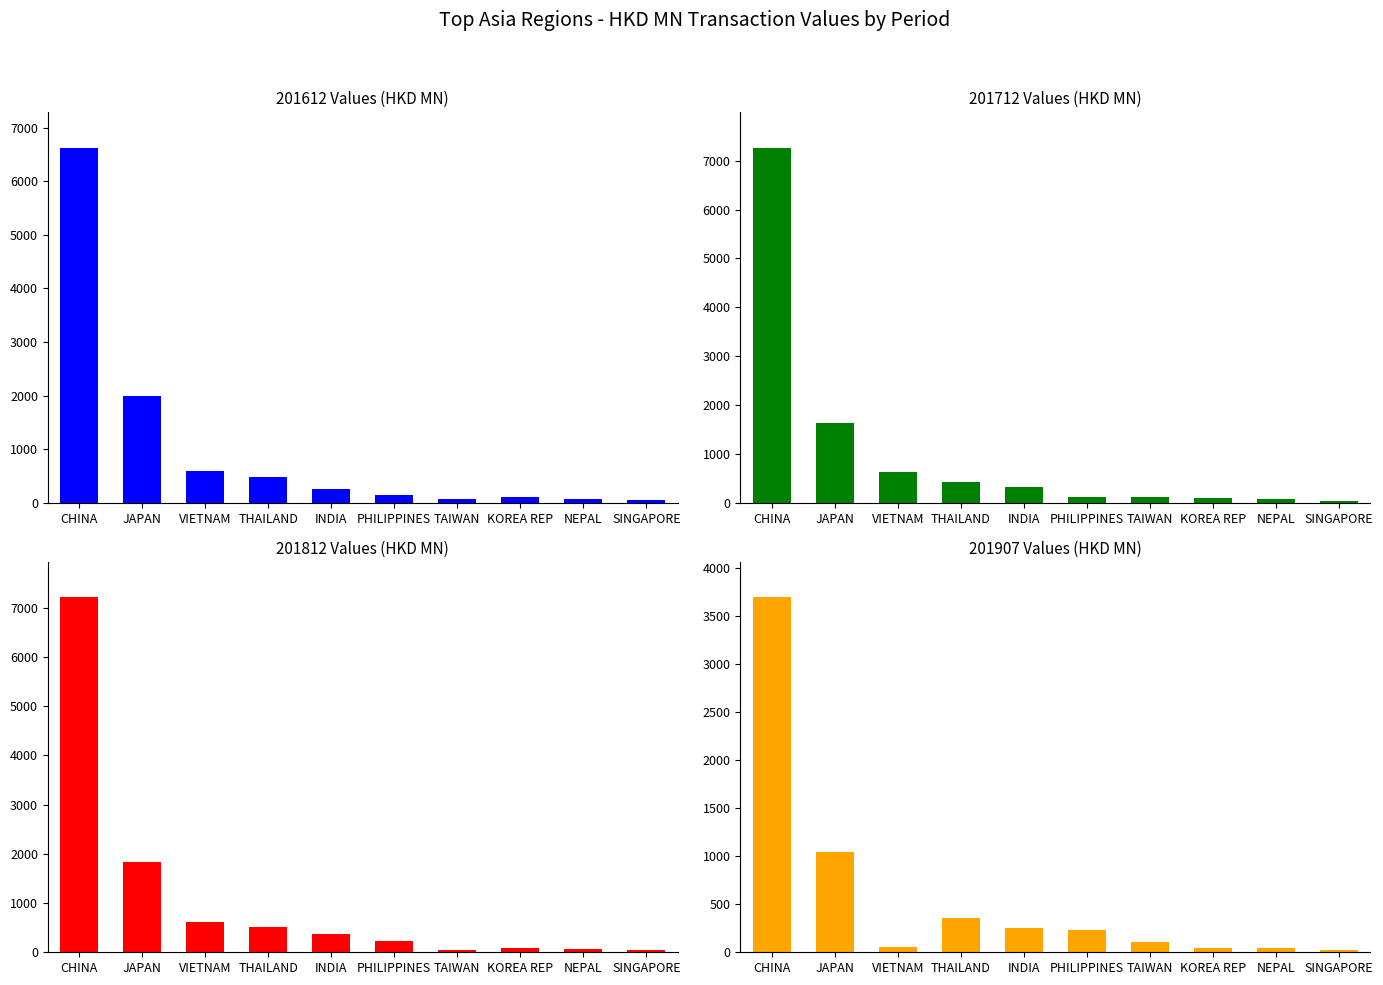

Reading left to right, what are all the values shown in this chart?

201612: 6623.6	1984.3	600.6	485.2	265.8	144.1	69.5	101.9	76.2	48.7
201712: 7263.5	1627.6	621.5	422.3	324.8	124.6	123.9	93.2	84.6	44.5
201812: 7209.8	1828.2	609.2	503.3	377.3	226.2	55.2	86.0	75.1	46.5
201907: 3697.8	1048.0	53.3	358.9	253.6	227.4	106.8	46.2	45.9	25.9